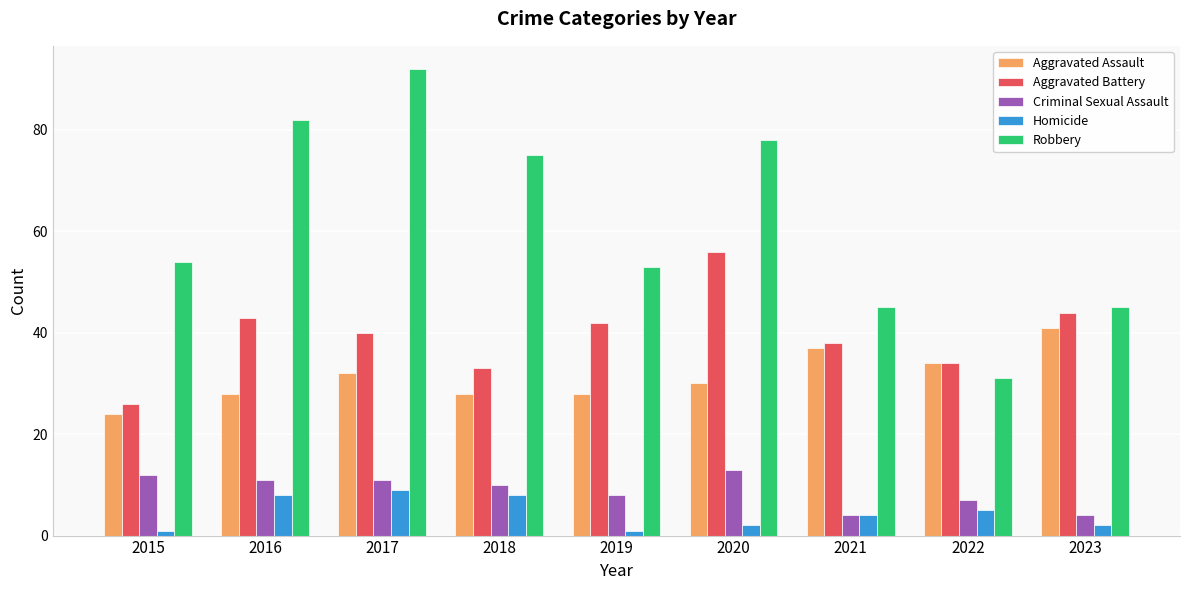

Are the bars horizontal?

No